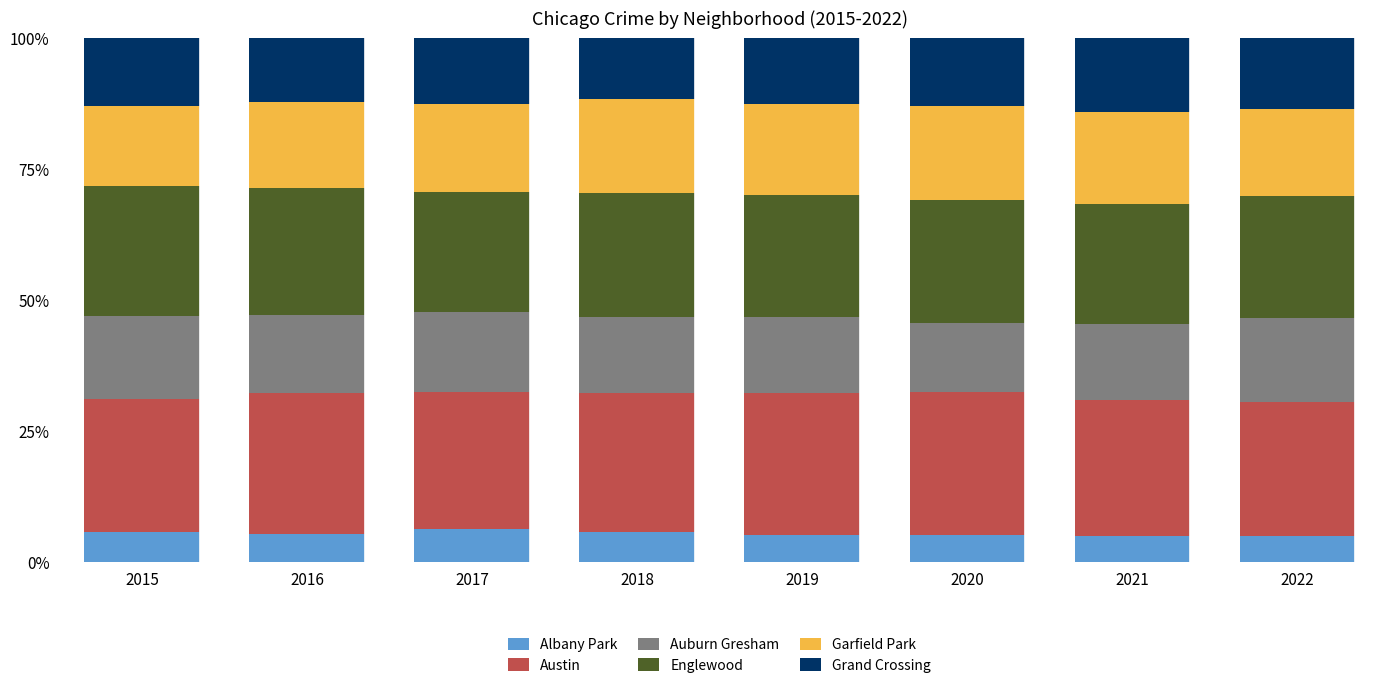

The Albany Park series shows 9.4 at 2018. True or false?

False